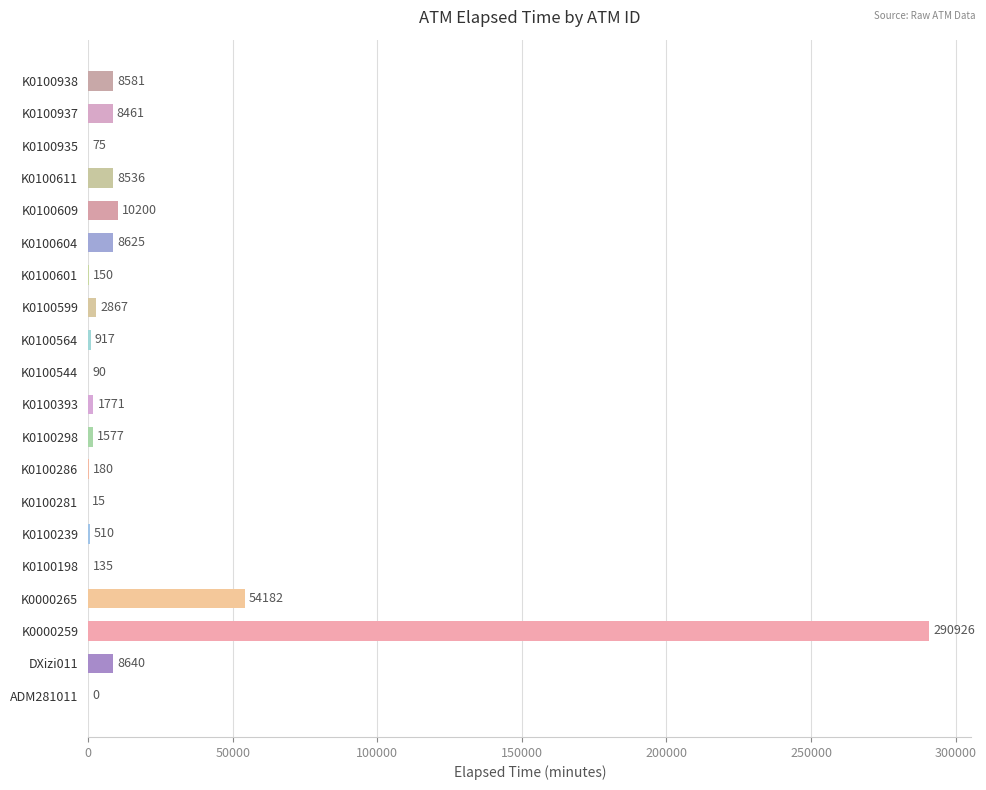

True or false: the data shows 1577 at K0100298.

True